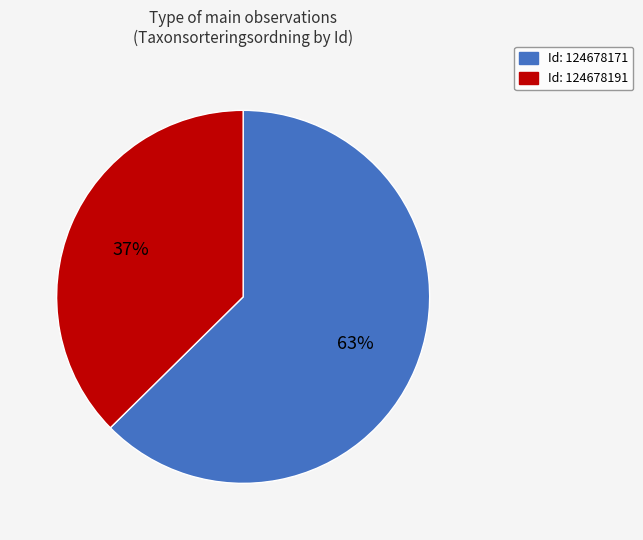

Is there any slice that represents more than half of the pie?

Yes